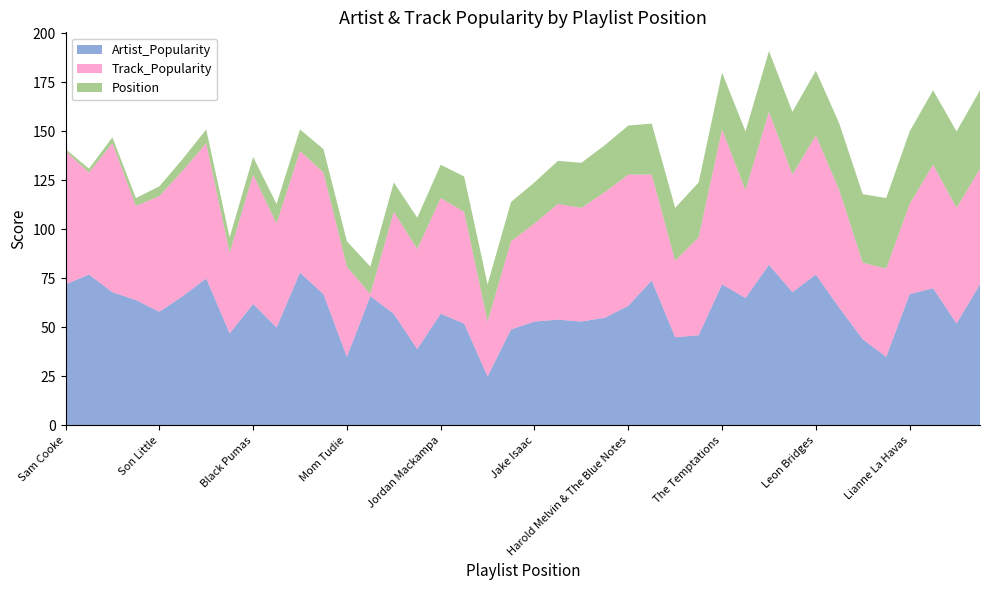

Reading left to right, list all the values displayed in this chart.

Artist_Popularity: Sam Cooke=72	Leon Bridges=77	Corinne Bailey Rae=68	The Teskey Brothers=64	Son Little=58	Jessie Ware=66	Aretha Franklin=75	Olivia Dean=47	Black Pumas=62	Gotts Street Park=50	Amy Winehouse=78	Lianne La Havas=67	Mom Tudie=35	Gregory Porter=66	Roy Ayers=57	shiv=39	Jordan Mackampa=57	Eloise=52	Tommy Down=25	Marie Dahlstrom=49	Jake Isaac=53	Yazmin Lacey=54	Joesef=53	Marlena Shaw=55	Harold Melvin & The Blue Notes=61	Khruangbin=74	April=45	Miller Blue=46	The Temptations=72	Sinead Harnett=65	Alicia Keys=82	The Isley Brothers=68	Leon Bridges=77	Joy Crookes=60	Ego Ella May=44	otta=35	Lianne La Havas=67	Al Green=70	Jimmy Ruffin=52	Mahalia=72
Track_Popularity: Sam Cooke=68	Leon Bridges=52	Corinne Bailey Rae=76	The Teskey Brothers=48	Son Little=59	Jessie Ware=64	Aretha Franklin=69	Olivia Dean=41	Black Pumas=66	Gotts Street Park=53	Amy Winehouse=62	Lianne La Havas=62	Mom Tudie=46	Gregory Porter=1	Roy Ayers=52	shiv=51	Jordan Mackampa=59	Eloise=57	Tommy Down=28	Marie Dahlstrom=45	Jake Isaac=50	Yazmin Lacey=59	Joesef=58	Marlena Shaw=64	Harold Melvin & The Blue Notes=67	Khruangbin=54	April=39	Miller Blue=50	The Temptations=79	Sinead Harnett=55	Alicia Keys=78	The Isley Brothers=60	Leon Bridges=71	Joy Crookes=60	Ego Ella May=39	otta=45	Lianne La Havas=46	Al Green=63	Jimmy Ruffin=59	Mahalia=59
Position: Sam Cooke=1	Leon Bridges=2	Corinne Bailey Rae=3	The Teskey Brothers=4	Son Little=5	Jessie Ware=6	Aretha Franklin=7	Olivia Dean=8	Black Pumas=9	Gotts Street Park=10	Amy Winehouse=11	Lianne La Havas=12	Mom Tudie=13	Gregory Porter=14	Roy Ayers=15	shiv=16	Jordan Mackampa=17	Eloise=18	Tommy Down=19	Marie Dahlstrom=20	Jake Isaac=21	Yazmin Lacey=22	Joesef=23	Marlena Shaw=24	Harold Melvin & The Blue Notes=25	Khruangbin=26	April=27	Miller Blue=28	The Temptations=29	Sinead Harnett=30	Alicia Keys=31	The Isley Brothers=32	Leon Bridges=33	Joy Crookes=34	Ego Ella May=35	otta=36	Lianne La Havas=37	Al Green=38	Jimmy Ruffin=39	Mahalia=40